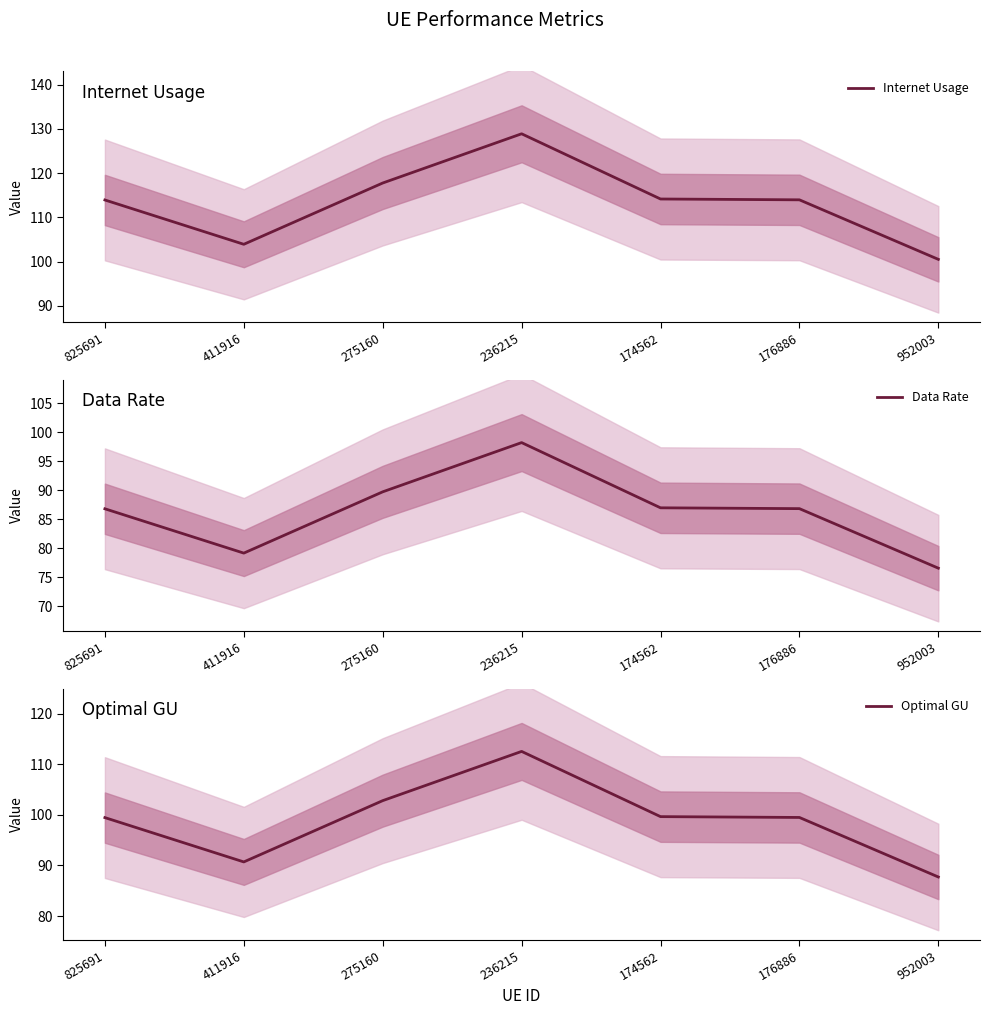

Does the chart have visible grid lines?

No